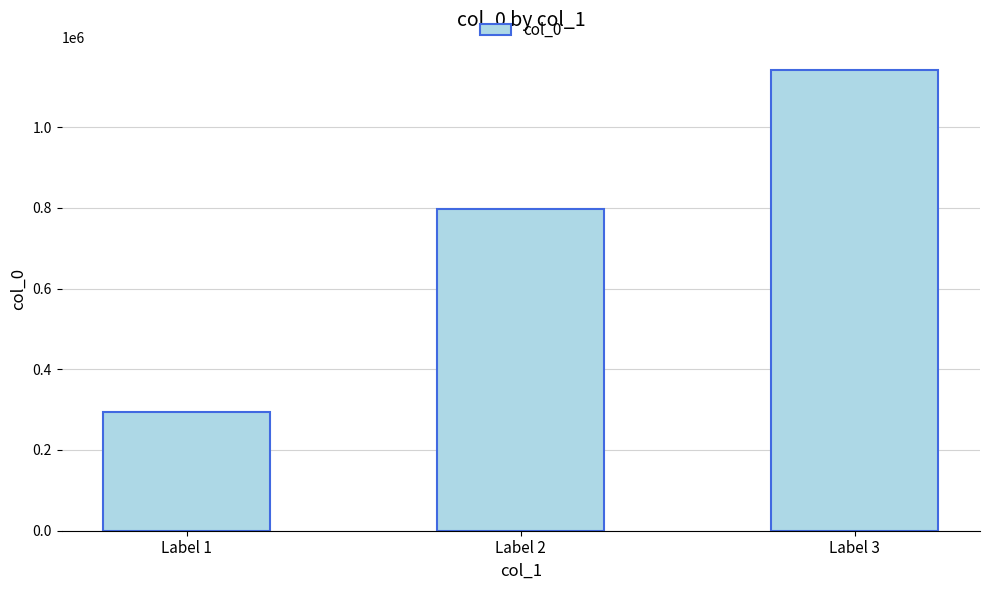

Between Label 3 and Label 1, which is larger?

Label 3